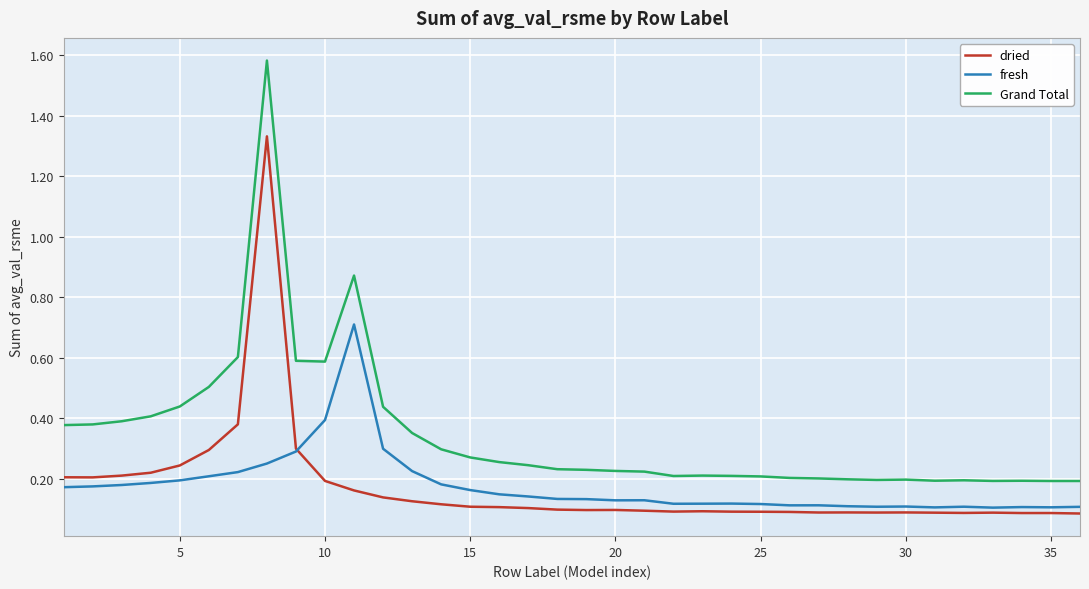

Which series has the largest total across all categories?

Grand Total